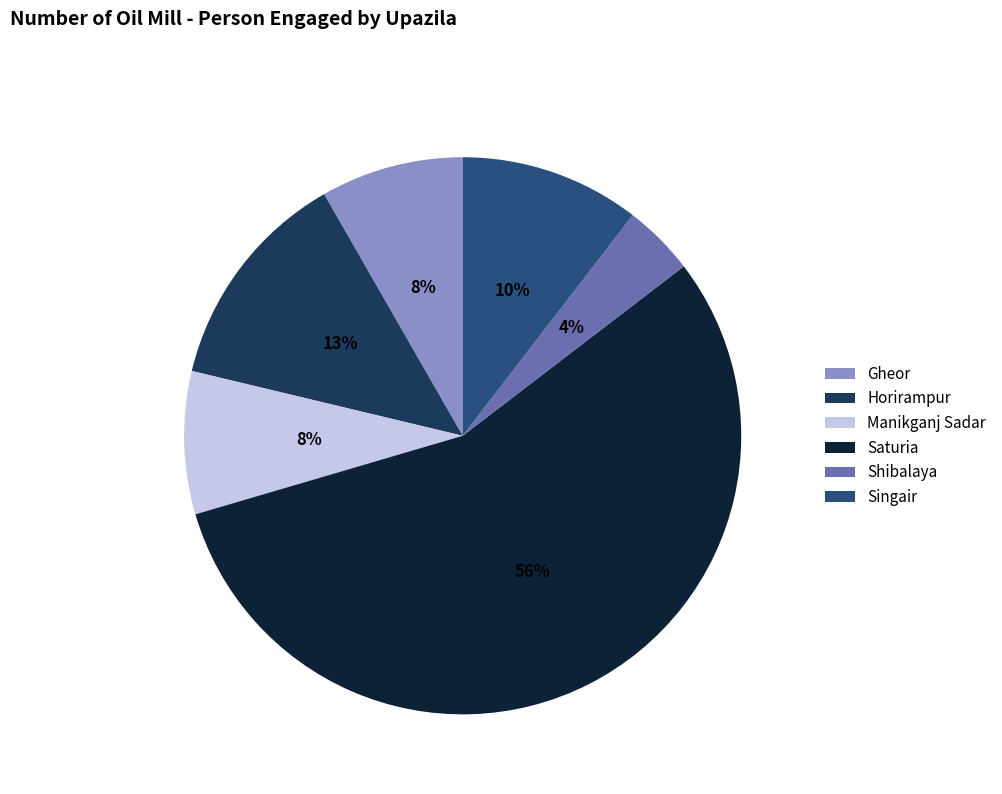

Is the sum of Shibalaya and Manikganj Sadar greater than half?

No